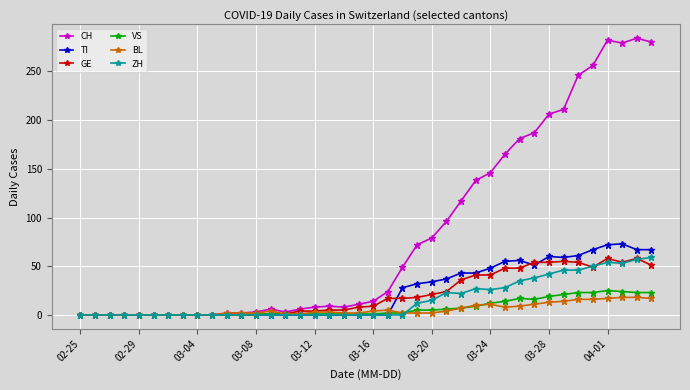

What is the maximum value shown in the chart?

284